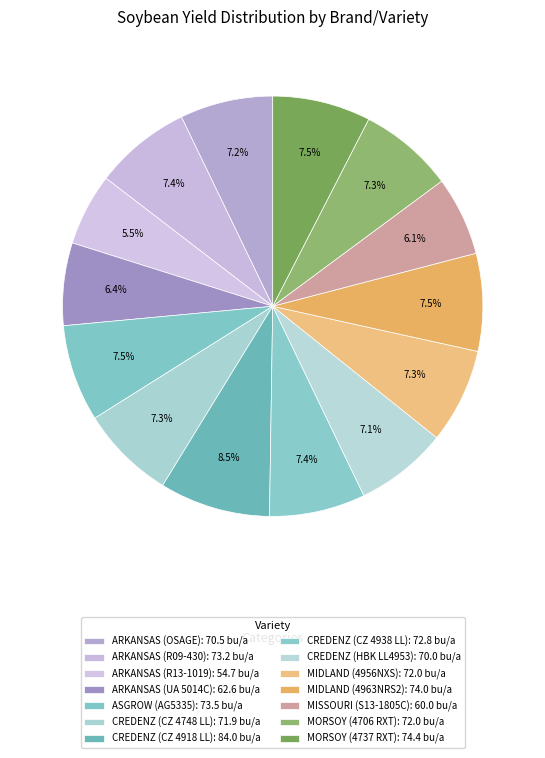

Rank the categories by value from lowest to highest.

ARKANSAS (R13-1019), MISSOURI (S13-1805C), ARKANSAS (UA 5014C), CREDENZ (HBK LL4953), ARKANSAS (OSAGE), CREDENZ (CZ 4748 LL), MIDLAND (4956NXS), MORSOY (4706 RXT), CREDENZ (CZ 4938 LL), ARKANSAS (R09-430), ASGROW (AG5335), MIDLAND (4963NRS2), MORSOY (4737 RXT), CREDENZ (CZ 4918 LL)